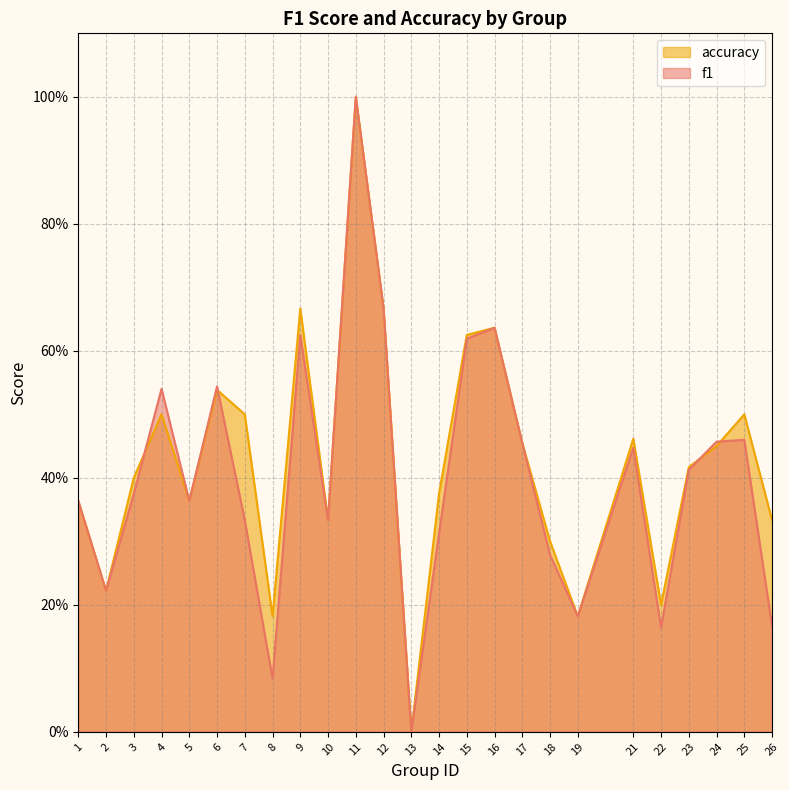

How many lines are shown in the chart?

2